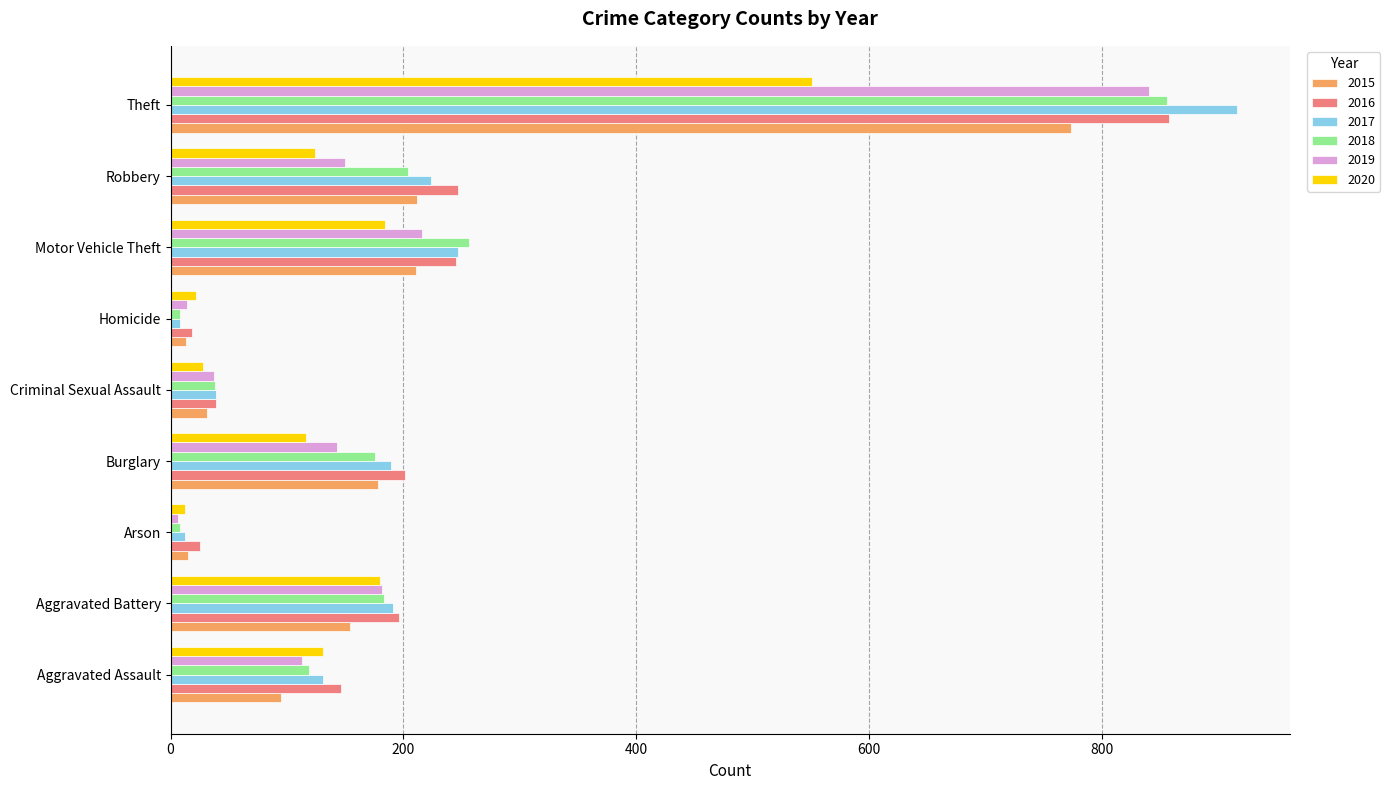

How many categories are shown in the chart?

9